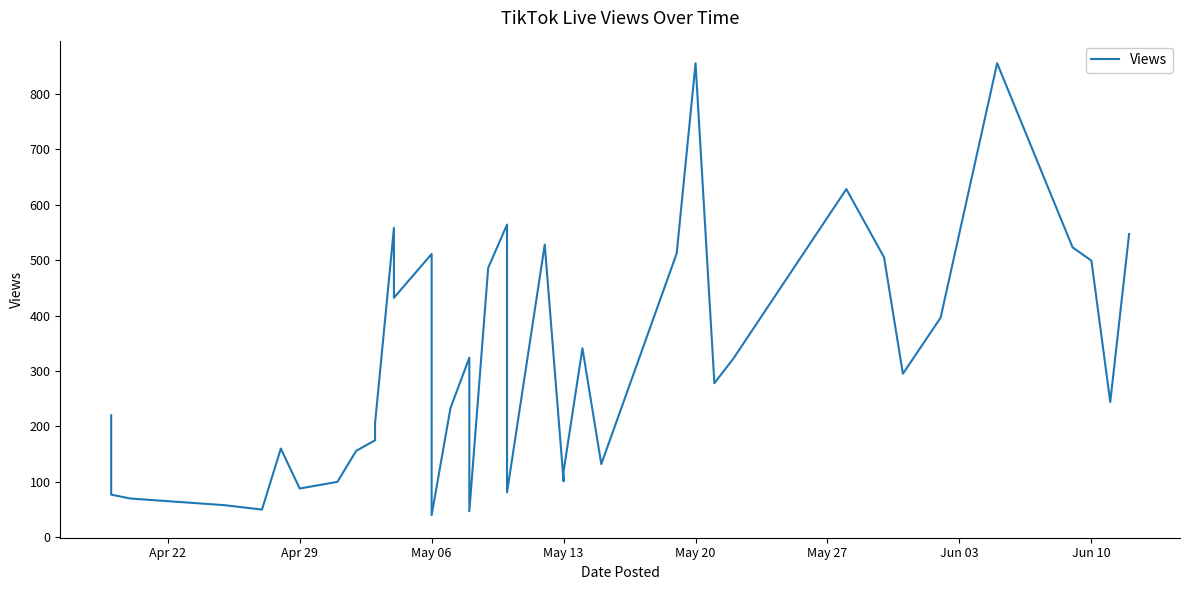

Count the number of values greater than 278.

19